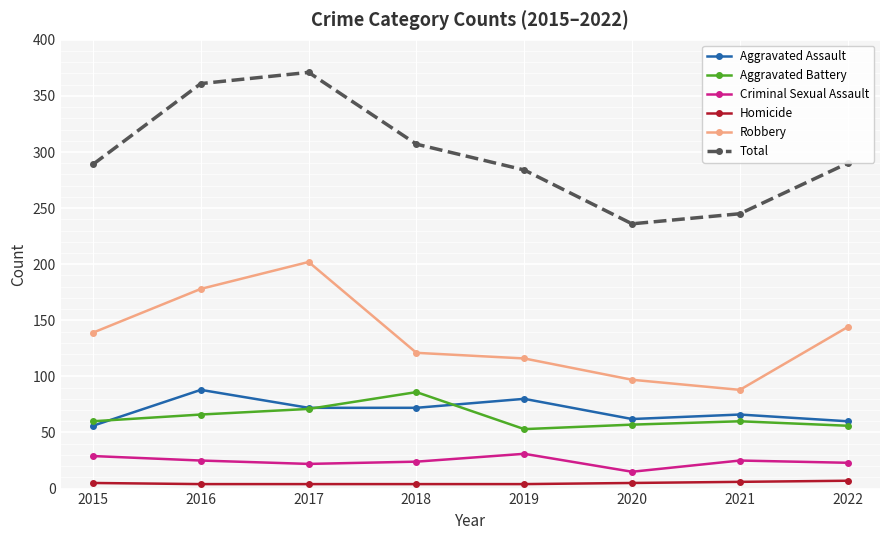

Is the value of Total at 2020 greater than the value of Aggravated Battery at 2019?

Yes